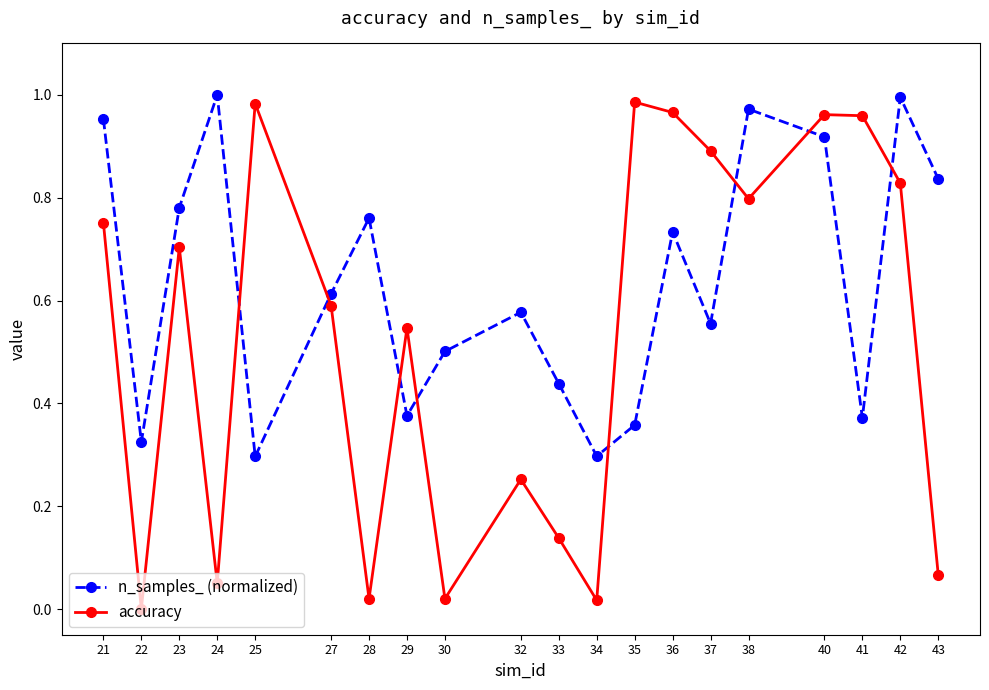

Between which two adjacent categories do n_samples_ (normalized) and accuracy first intersect?

24 and 25